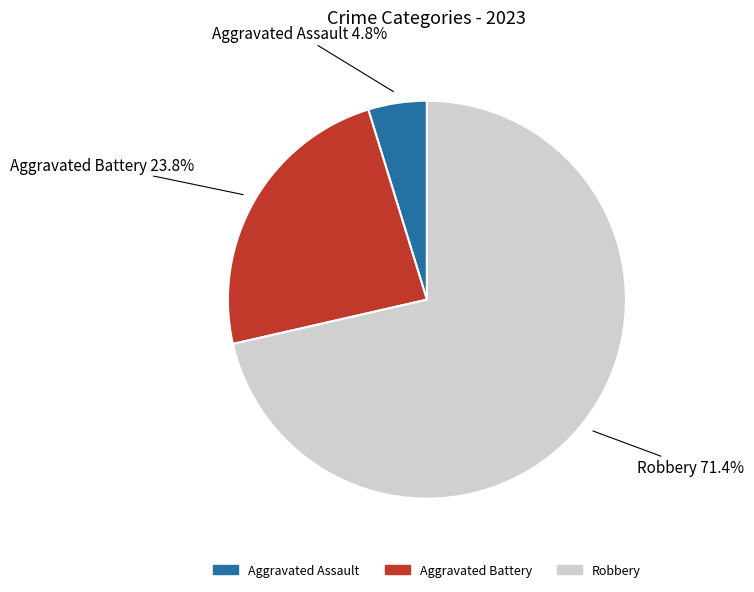

Is there any slice that represents more than half of the pie?

Yes